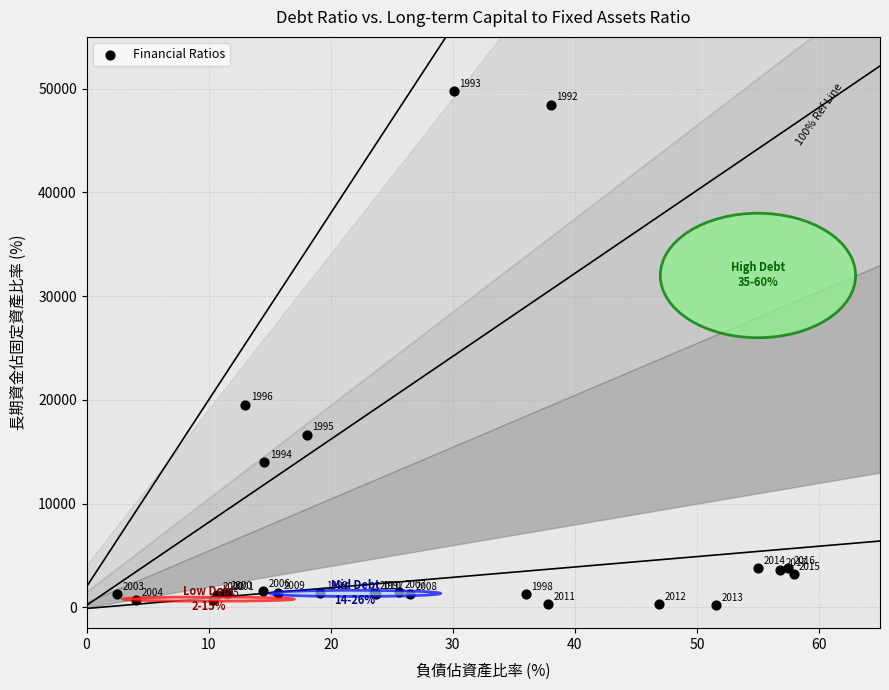

What Y value in the scatter plot is closest to 25013?

19550.6